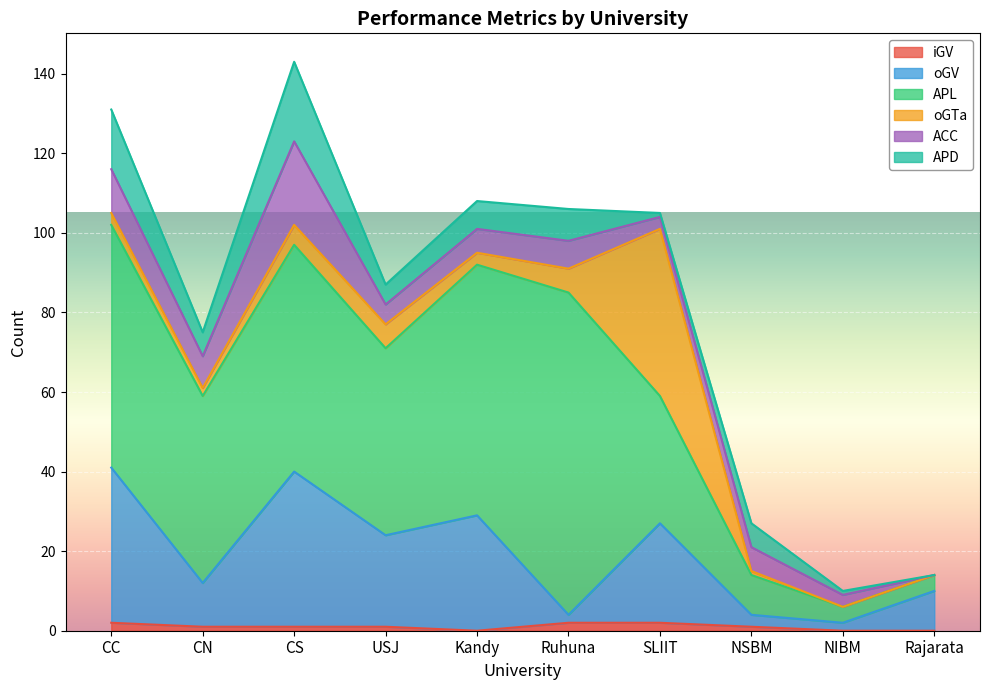

Between Ruhuna and NIBM, which is larger?

Ruhuna